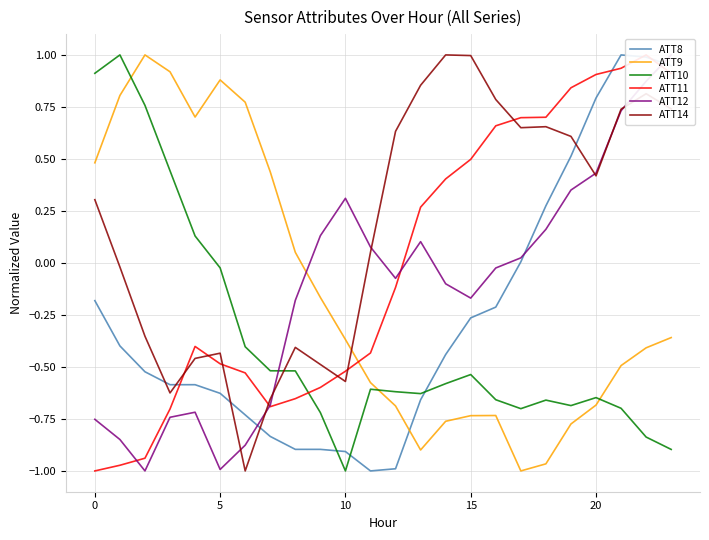

True or false: ATT9 and ATT8 cross at least once.

True